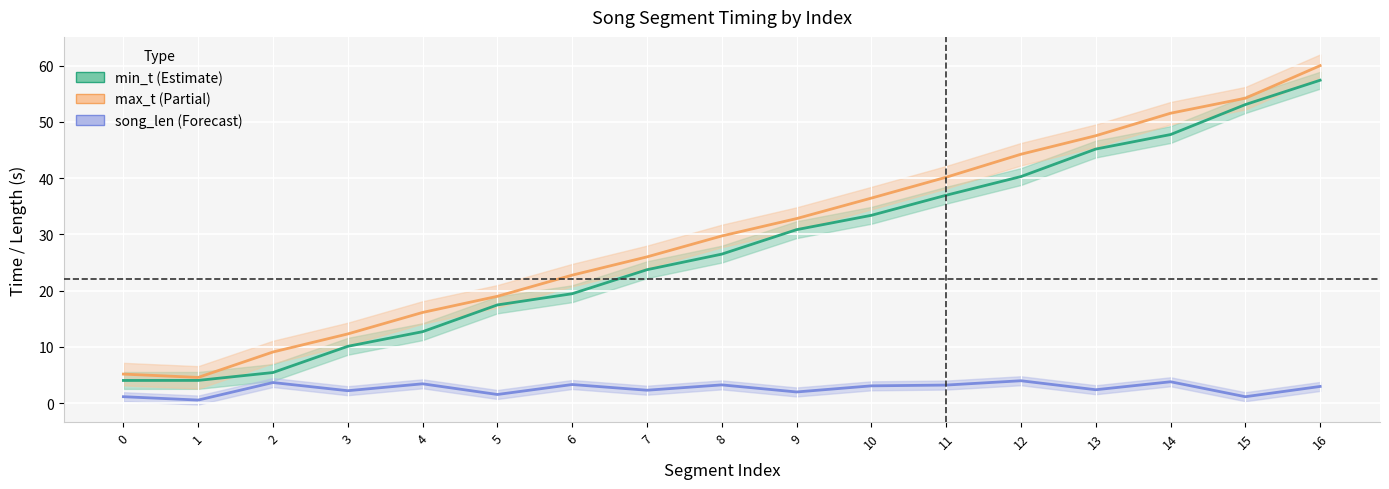

In song_len, how many points are higher than both neighbors (excluding endpoints)?

6